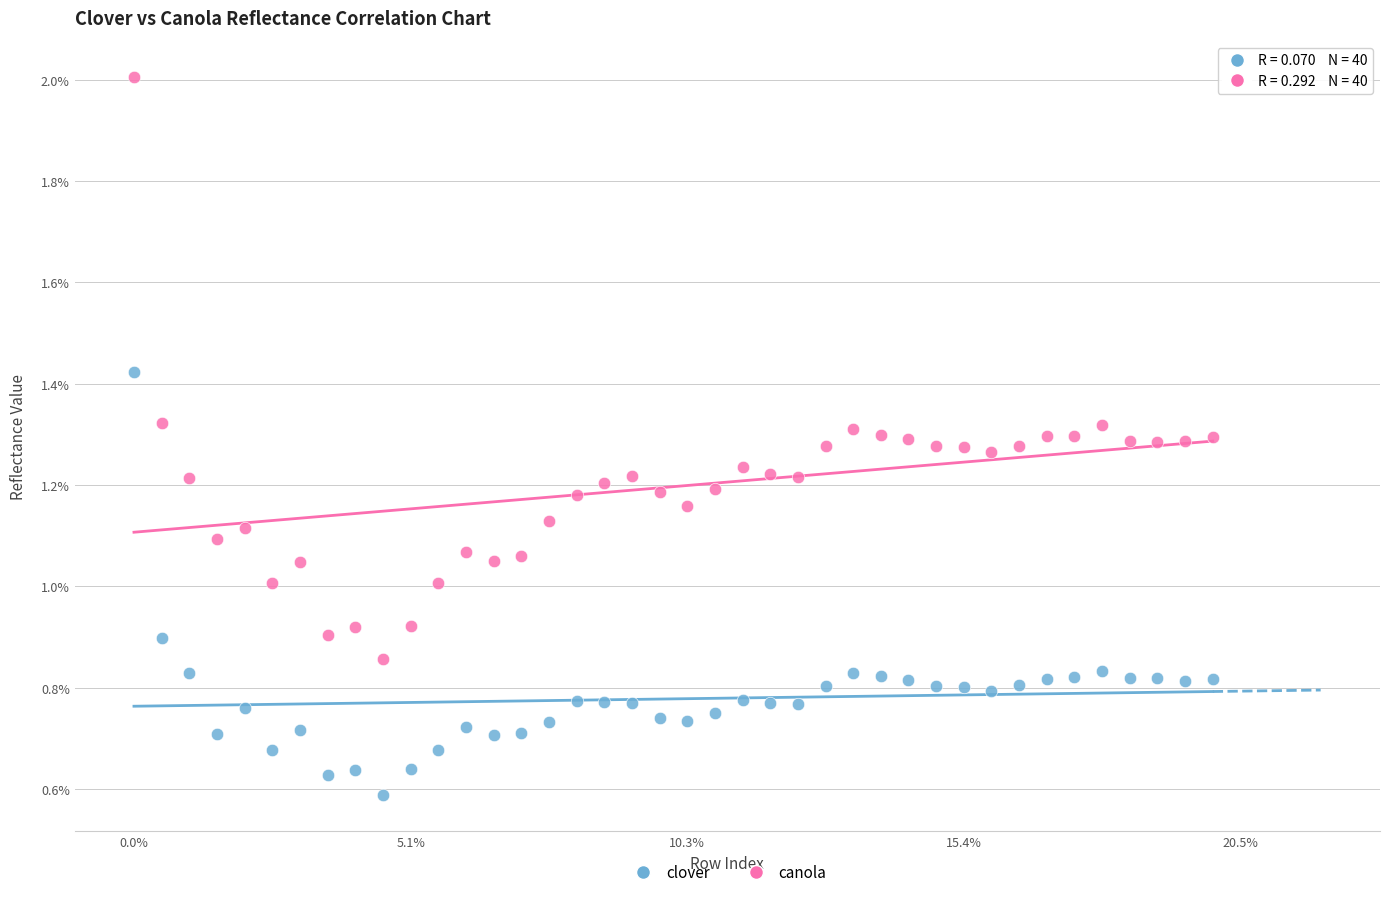

What are all the series names shown in the legend?

clover, canola